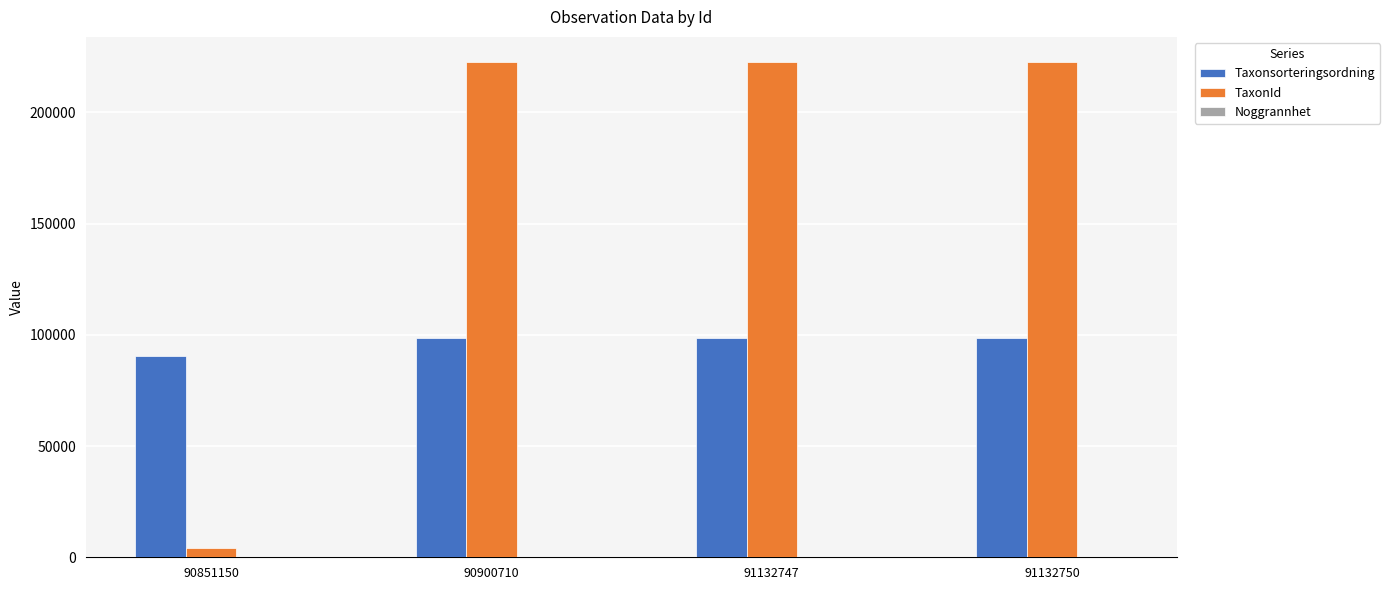

Which series has the largest range (max minus min)?

TaxonId